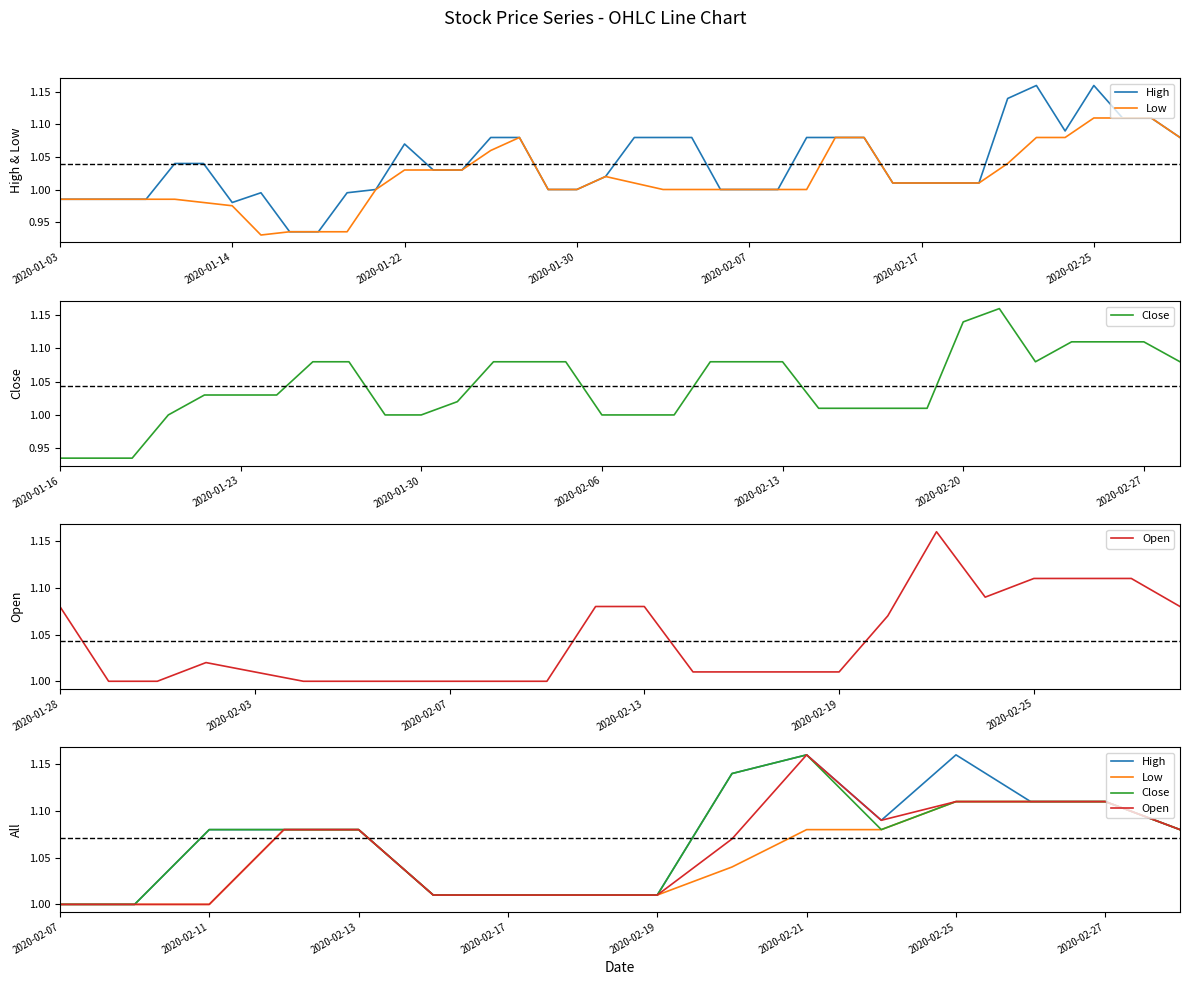

At 2020-01-30, list the series in order from largest to smallest.

High, Low, Close, Open